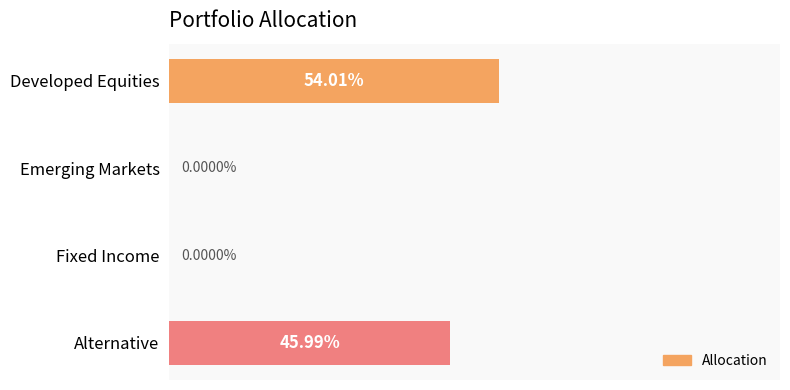

Which category has the highest value across all series?

Developed Equities